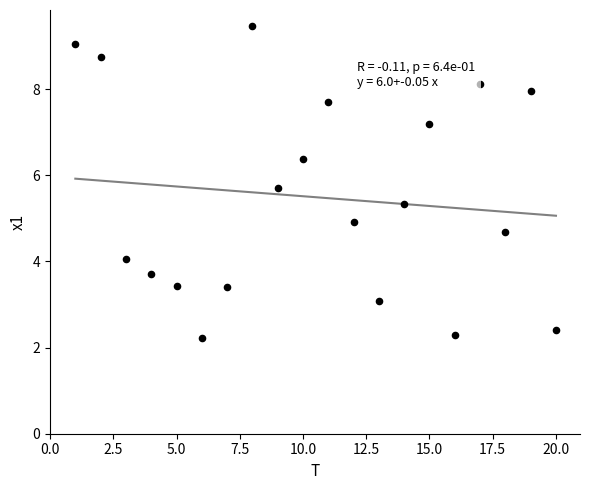

What is the range of Y values (max minus min)?

7.3